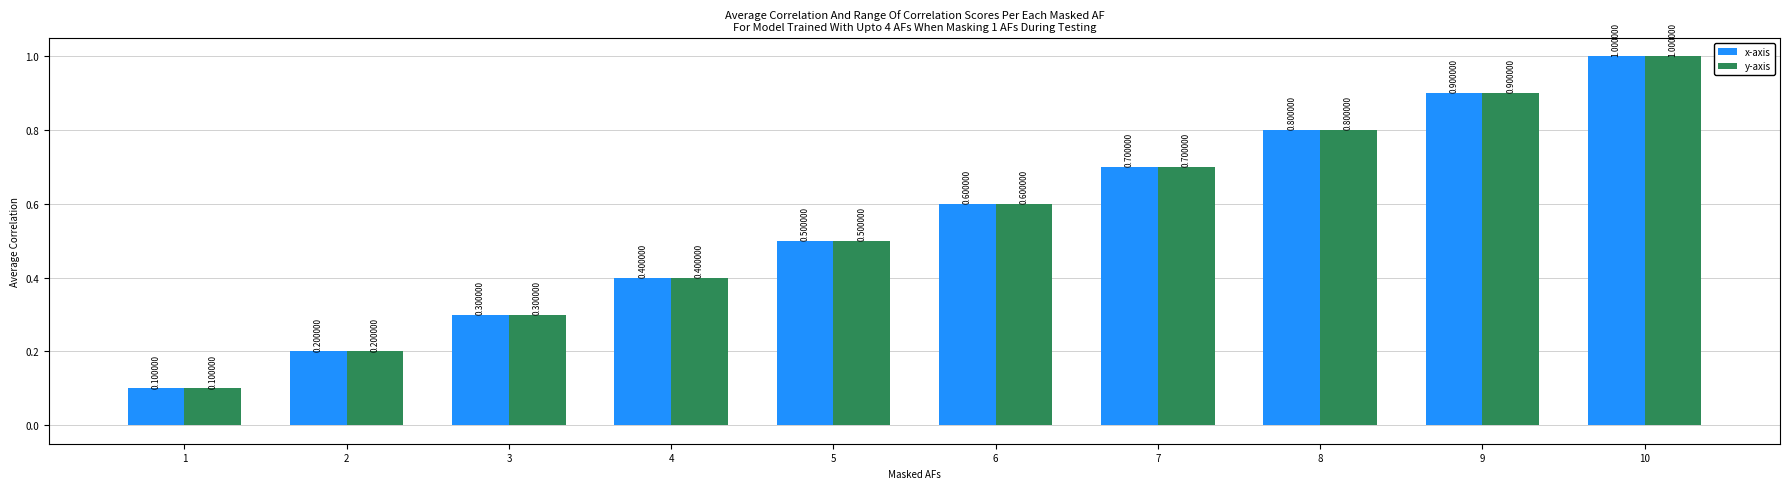

At which category is the sum across all series the highest?

10